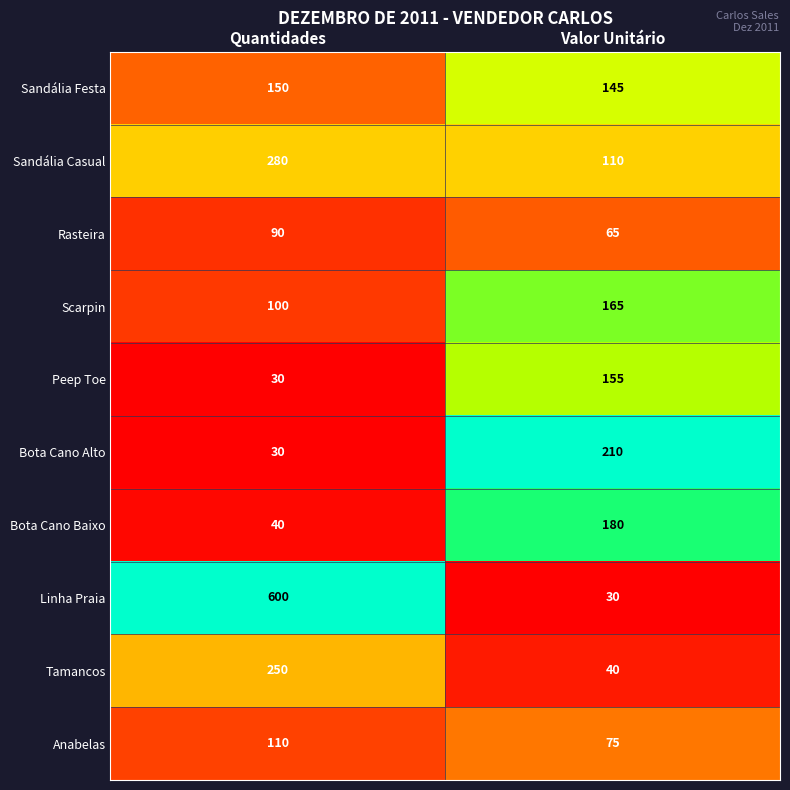

Is it true that Sandália Festa equals 145 at Valor Unitário?

True